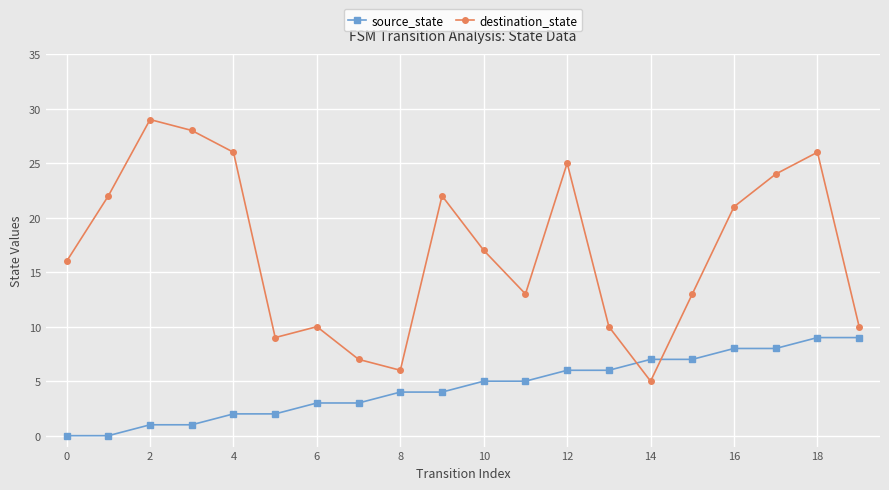

Rank the series by their maximum value, from lowest to highest.

source_state, destination_state